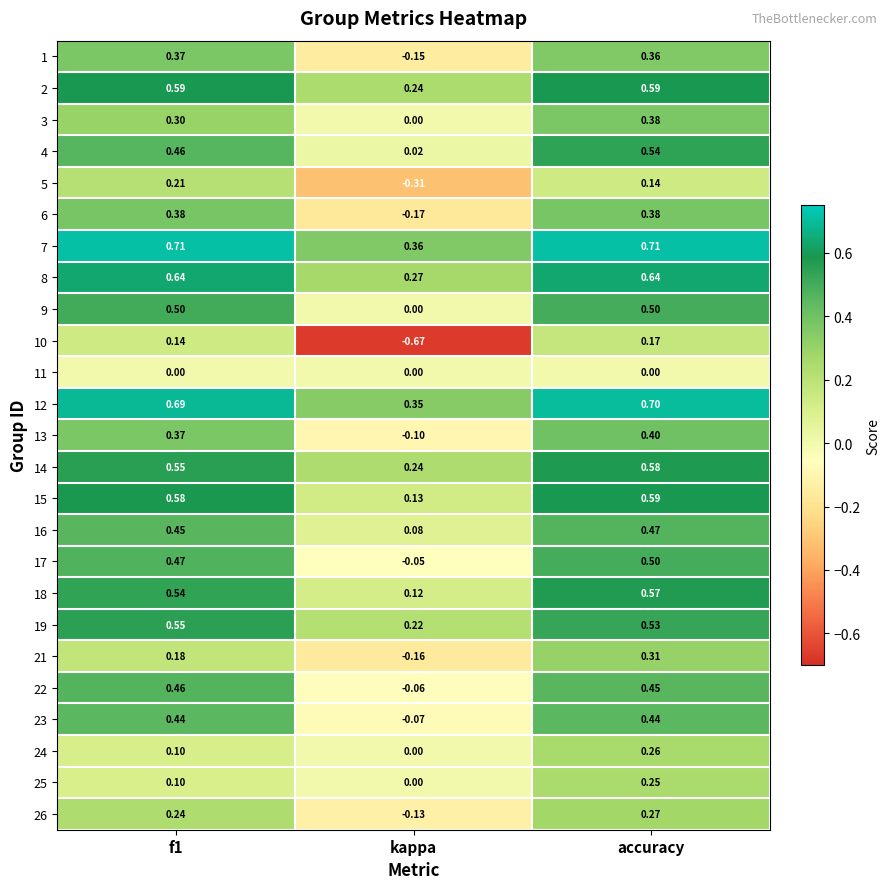

At which category is the sum across all series the highest?

accuracy